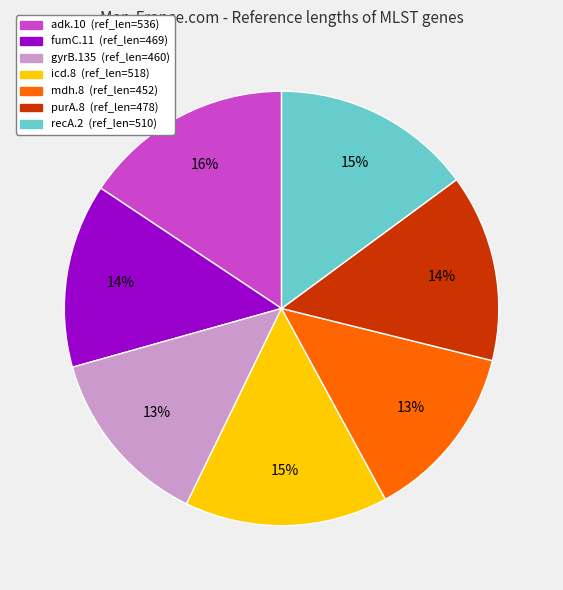

Which slice is the largest?

adk.10